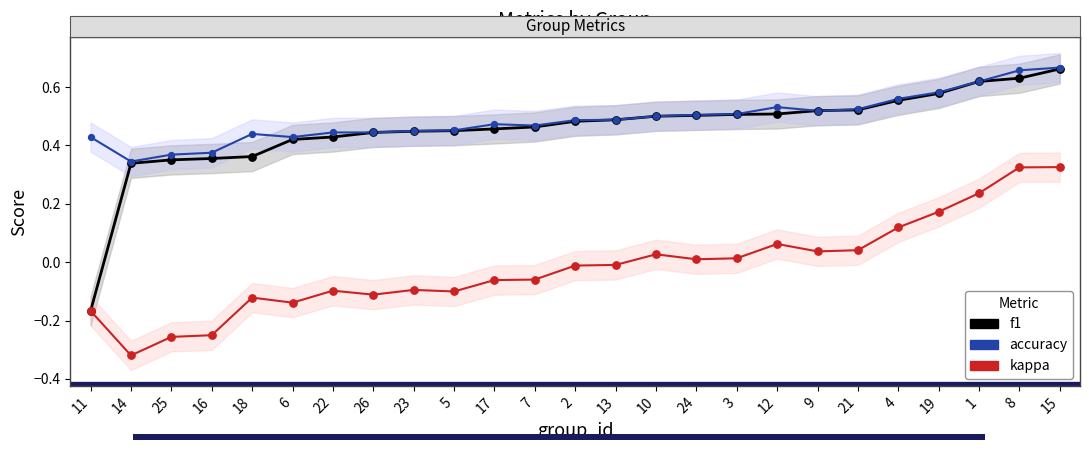

Which series contains the highest Y value?

accuracy